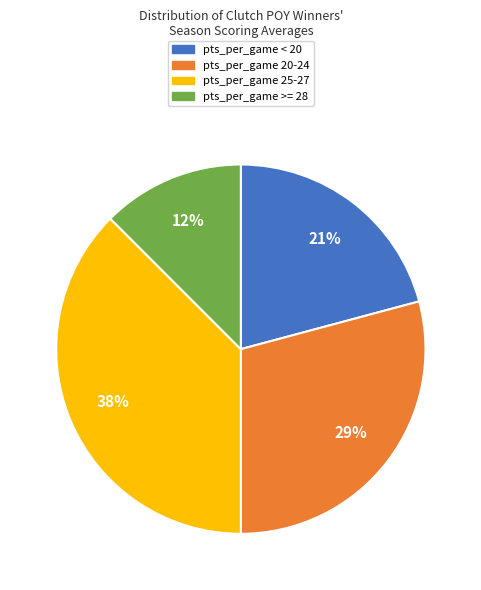

Count the number of slices in the pie.

4